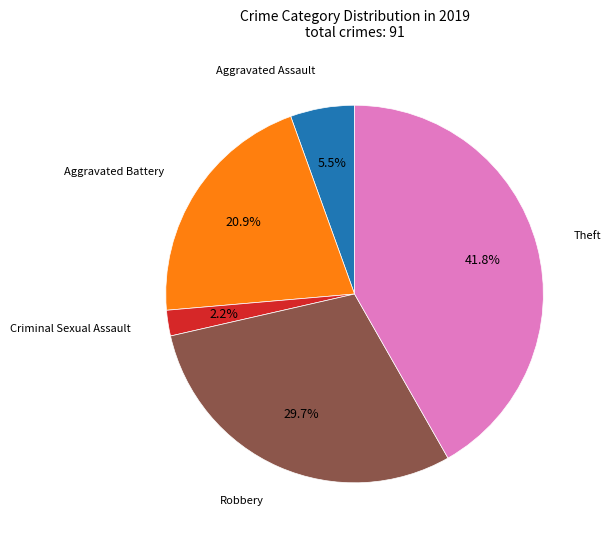

Which has a higher value, Robbery or Aggravated Assault?

Robbery